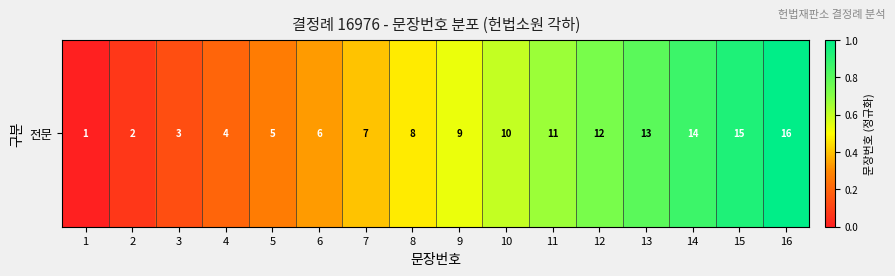

Rank the categories by value from lowest to highest.

1, 2, 3, 4, 5, 6, 7, 8, 9, 10, 11, 12, 13, 14, 15, 16